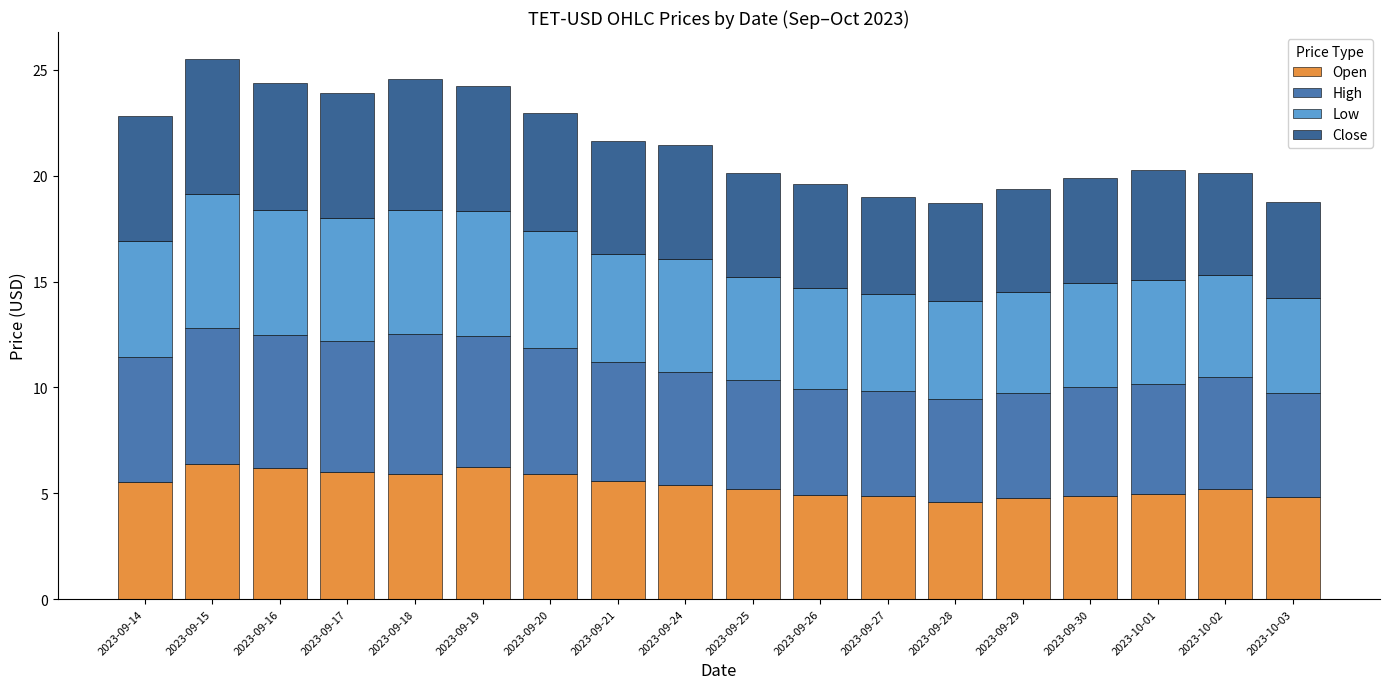

What are all the series names shown in the legend?

Open, High, Low, Close